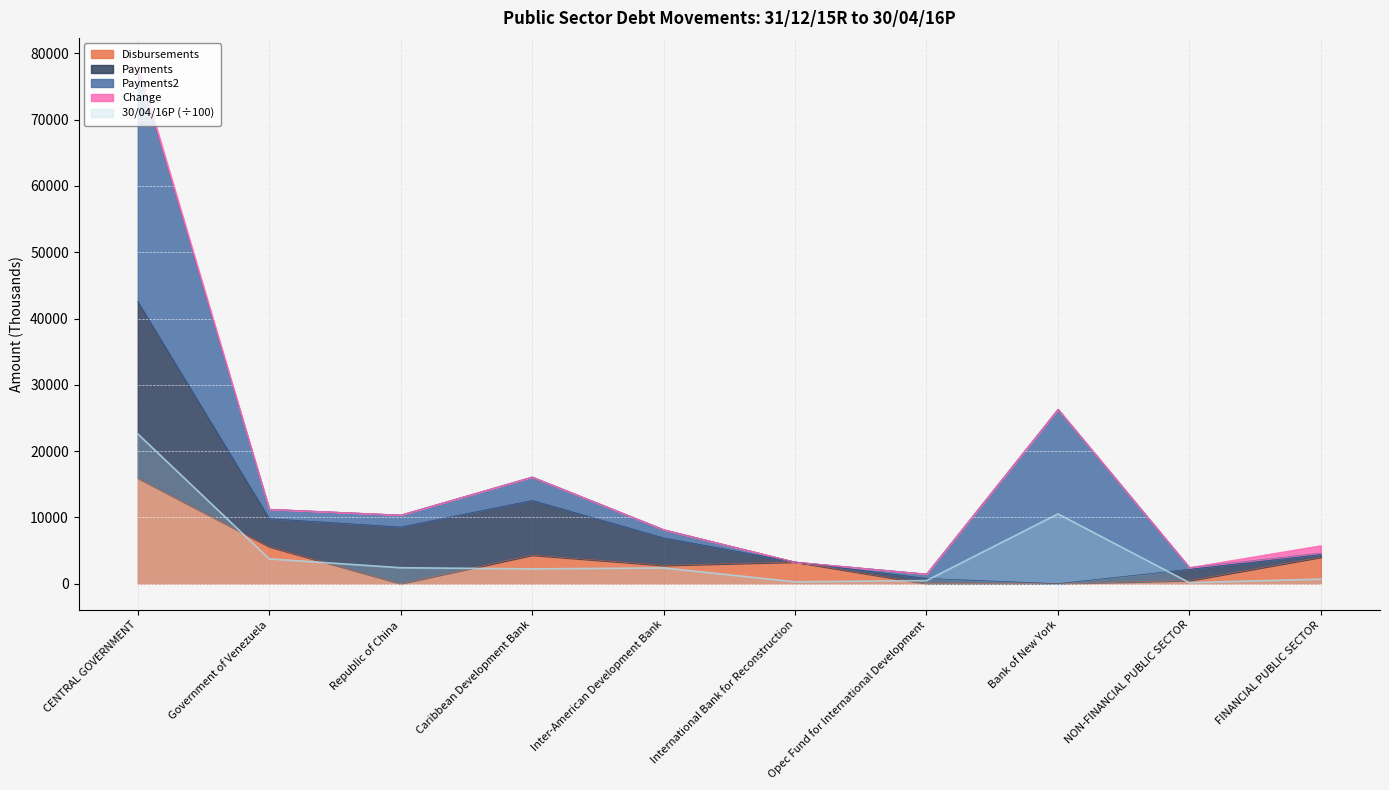

Read the Disbursements value at Caribbean Development Bank.

4312.0